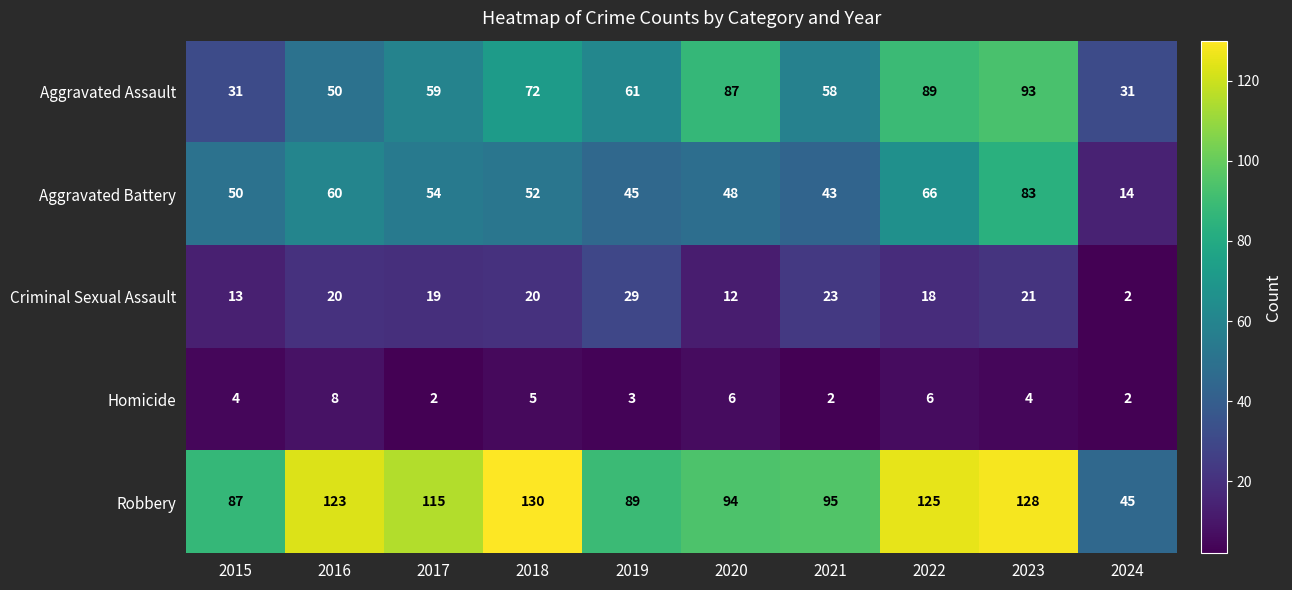

How many distinct data groups are displayed?

5